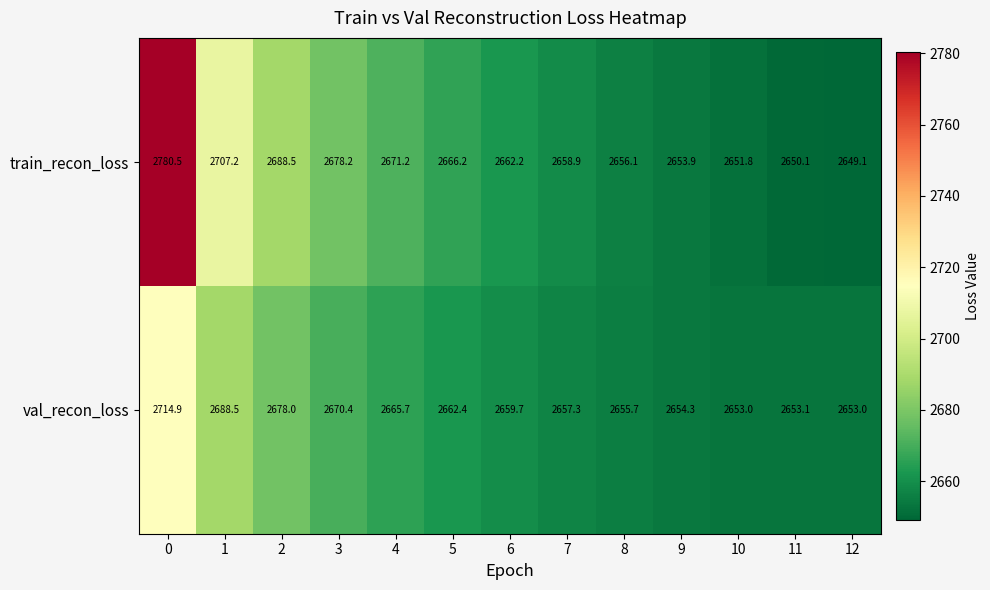

Which series changed the most between 4 and 11?

train_recon_loss